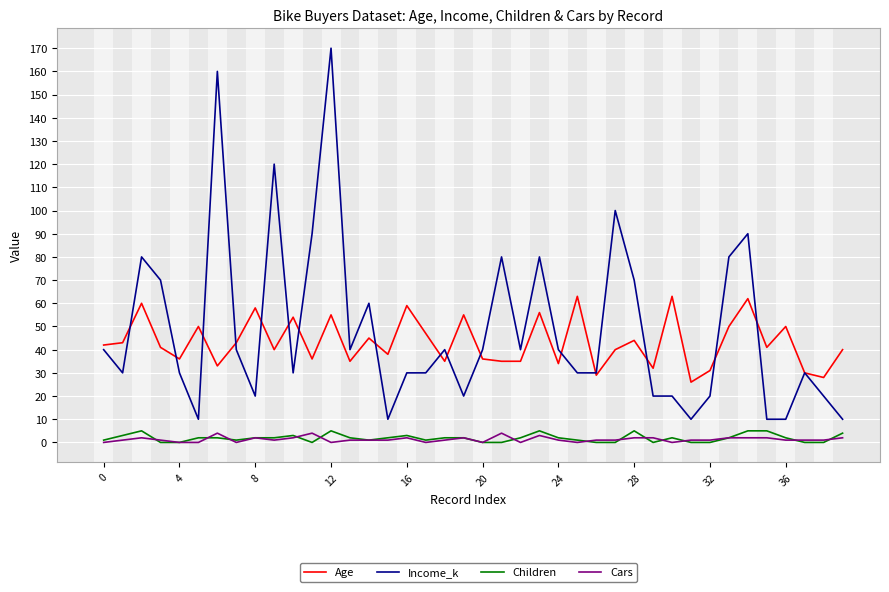

Which series has the largest range (max minus min)?

Income_k